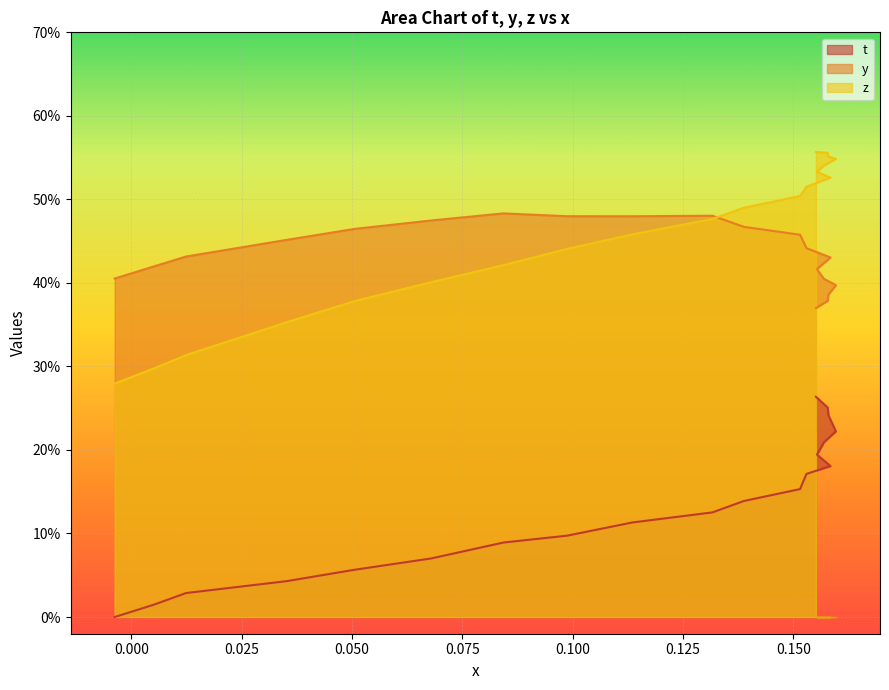

True or false: z and y intersect in this chart.

True